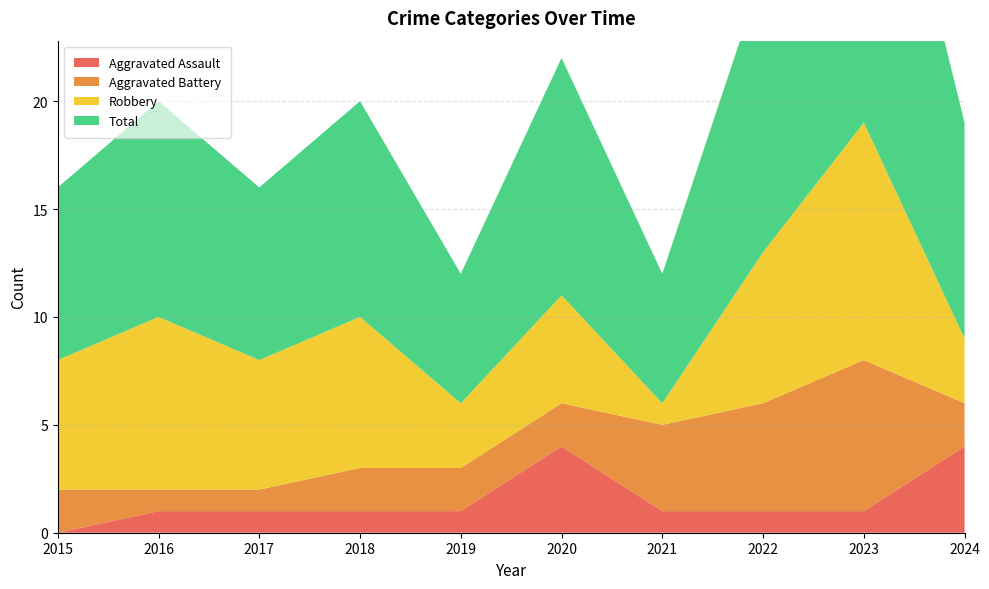

Reading right to left, transcribe all the data shown in this chart.

Aggravated Assault: 4	1	1	1	4	1	1	1	1	0
Aggravated Battery: 2	7	5	4	2	2	2	1	1	2
Robbery: 3	11	7	1	5	3	7	6	8	6
Total: 10	19	13	6	11	6	10	8	10	8